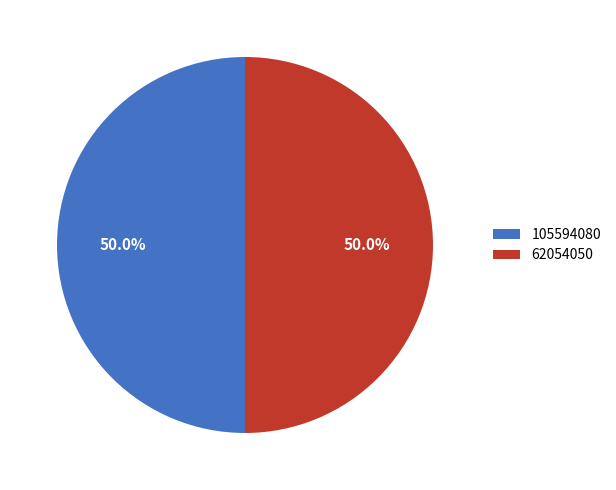

How many segments does this pie chart have?

2